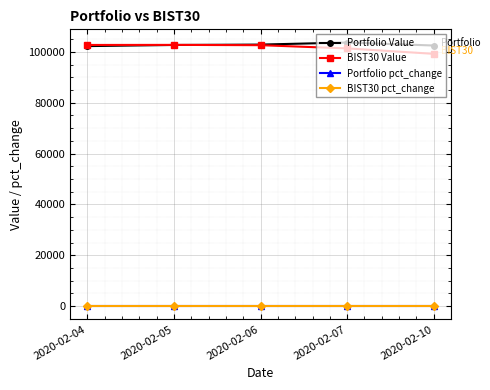

What is the maximum value for BIST30 Value?

102763.7